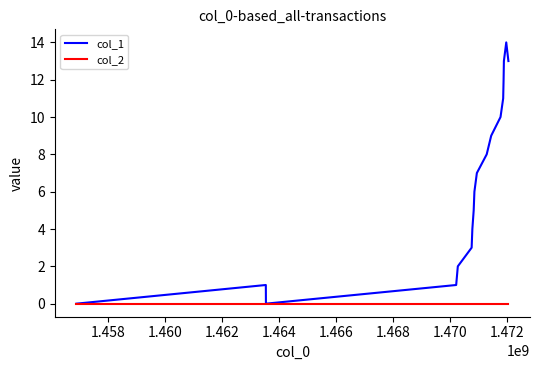

List the series in order of their overall mean, highest first.

col_1, col_2